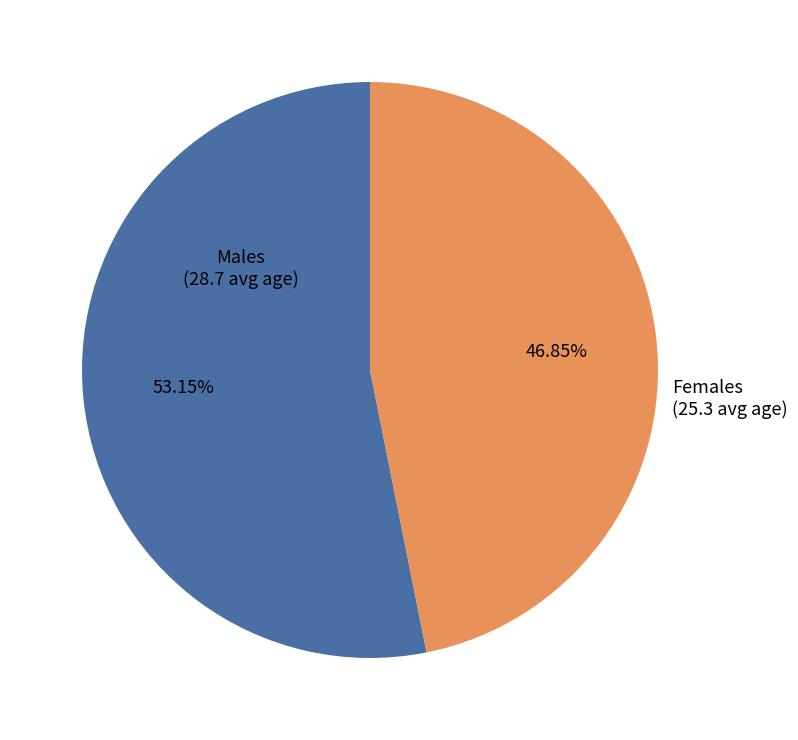

What percentage is the Females slice, to the nearest percent?

47%